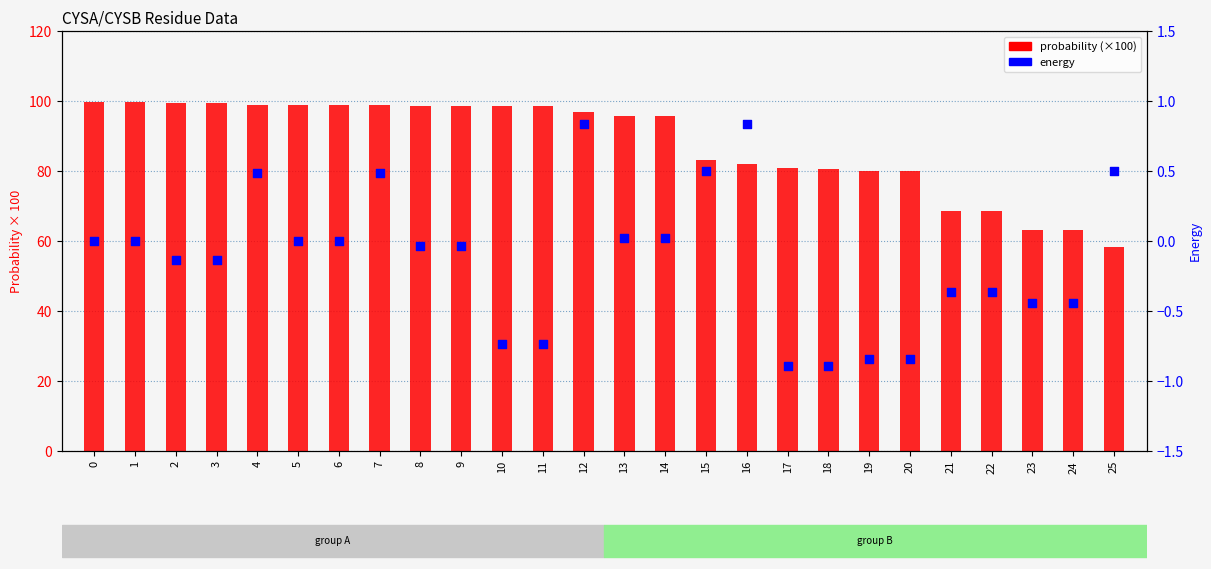

Which series has the widest spread of Y values?

probability (scaled x100)